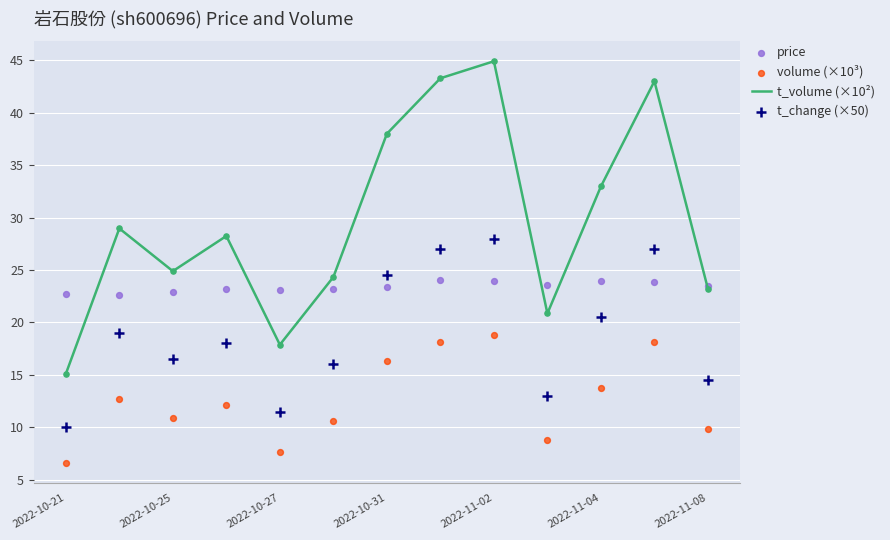

Which category has the lowest value in the t_volume (×10²) series?

2022-10-21